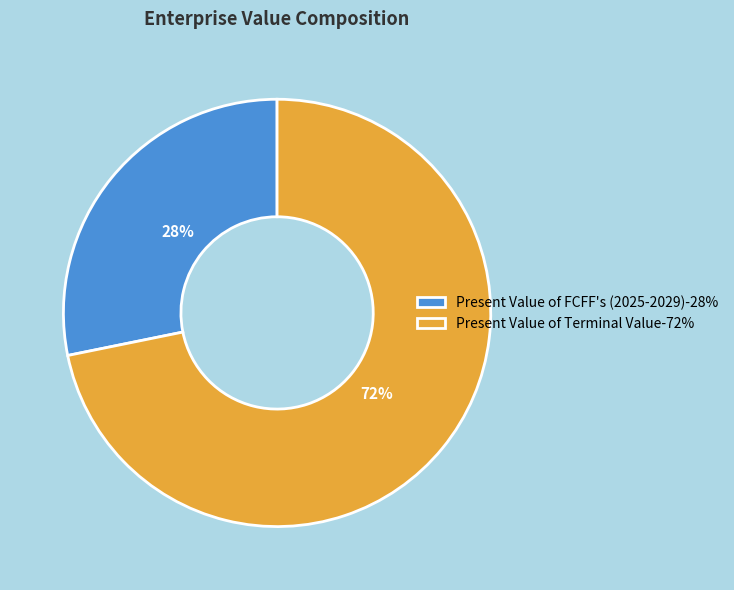

Which category has the biggest portion of the pie?

Present Value of Terminal Value